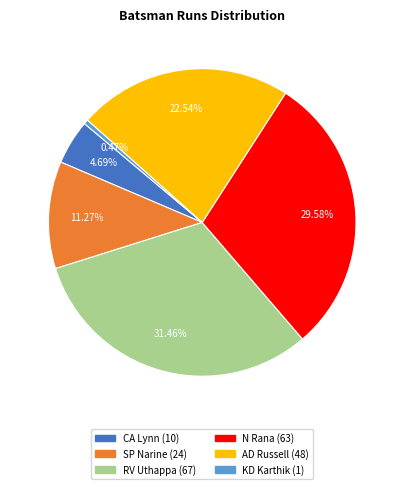

Is it true that SP Narine is 11% of the pie?

True